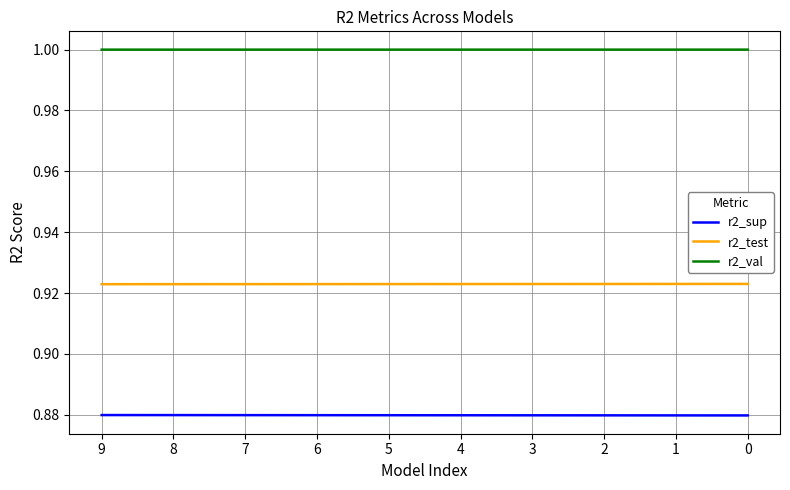

Rank the series by their average value, from highest to lowest.

r2_val, r2_test, r2_sup